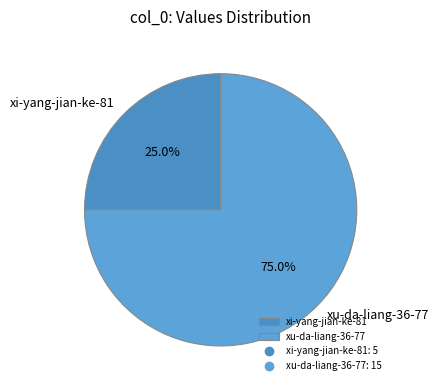

Which has a higher value, xu-da-liang-36-77 or xi-yang-jian-ke-81?

xu-da-liang-36-77